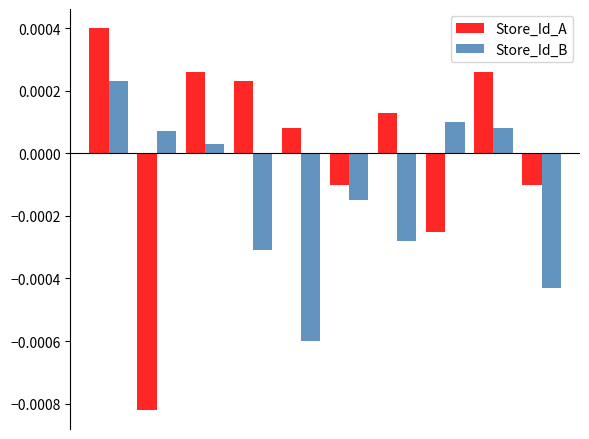

What are all the series names shown in the legend?

Store_Id_A, Store_Id_B